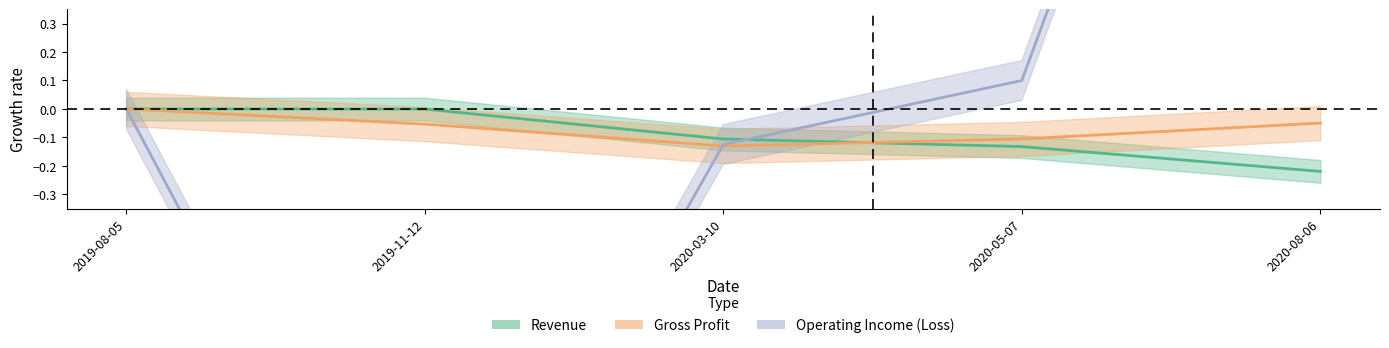

True or false: Operating Income (Loss) and Revenue intersect in this chart.

True